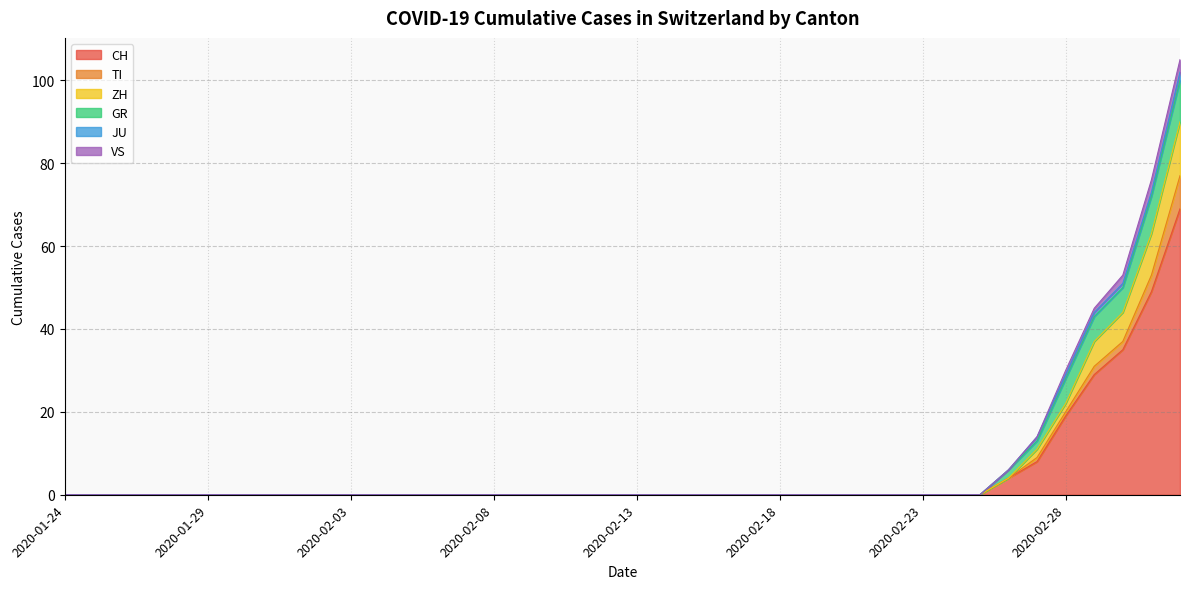

What position from the right is 2020-02-24?

9